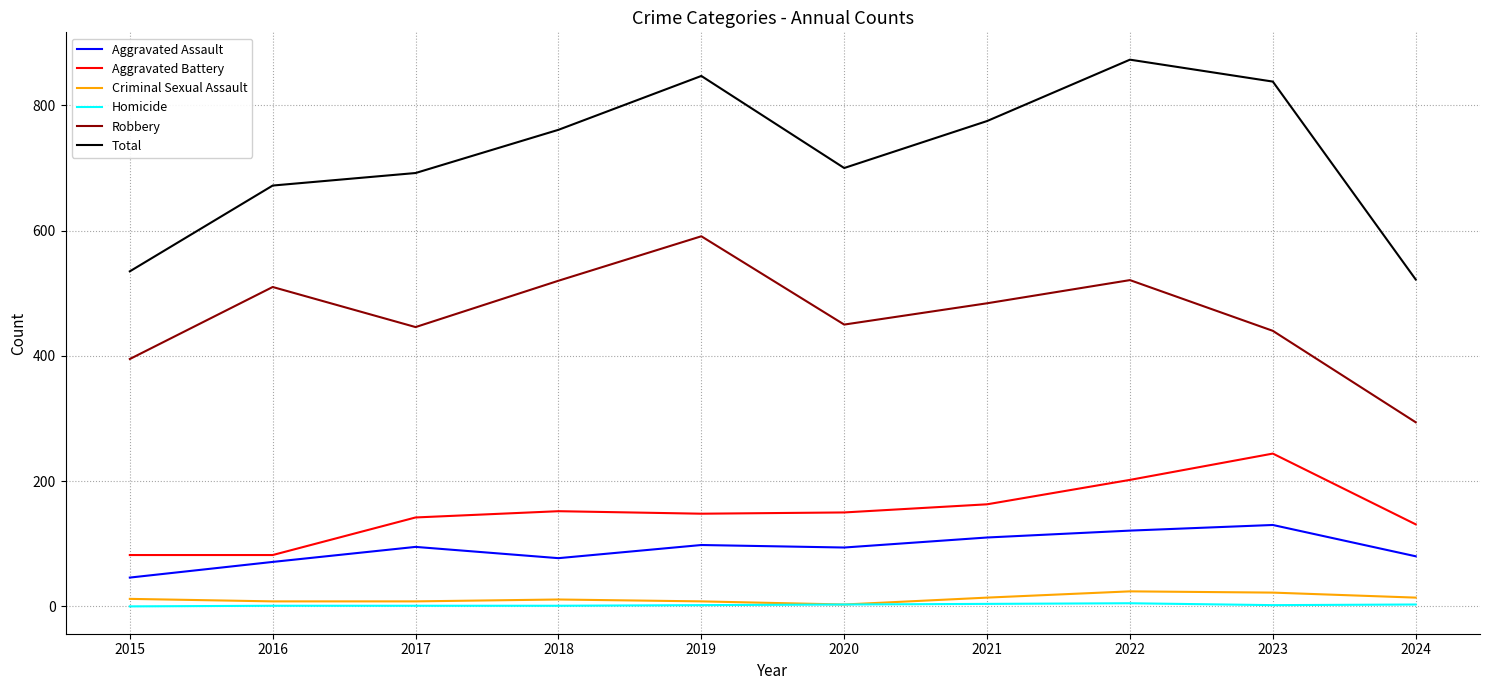

How many interior local valleys does the Robbery series have?

2